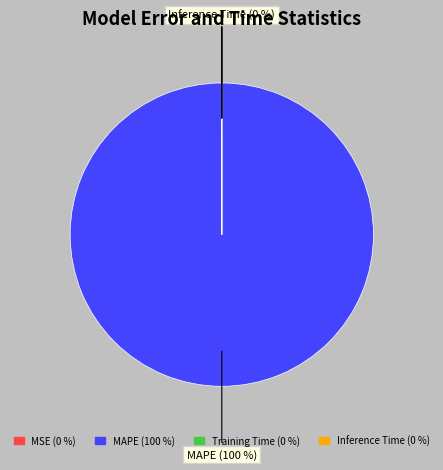

Combined, what portion of the pie is MAPE and Training Time?

100.0%